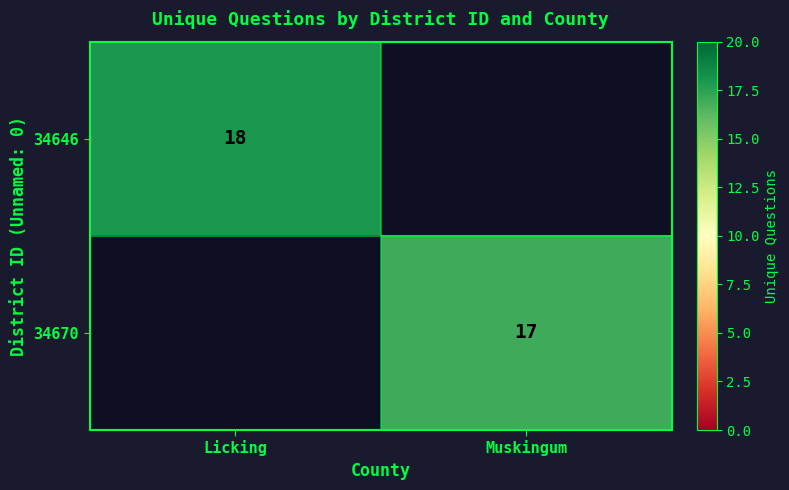

Is the value of 34646 at Licking greater than the value of 34670 at Muskingum?

Yes